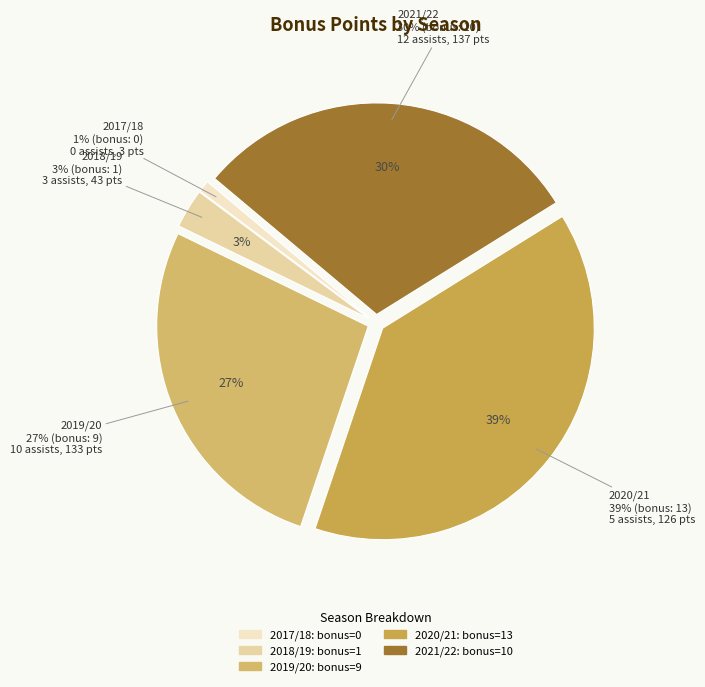

Which category has the biggest portion of the pie?

2020/21 (5 assists)